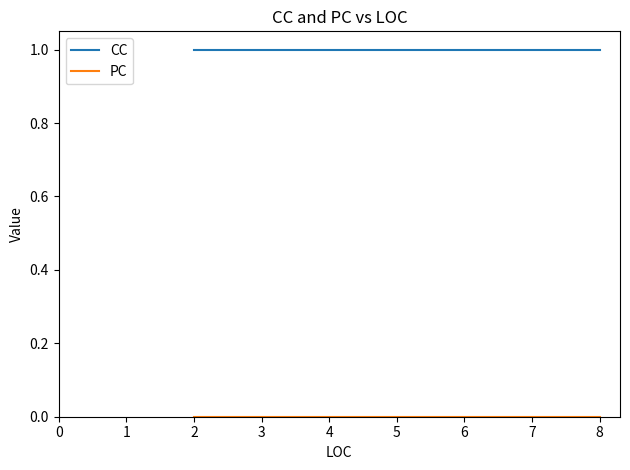

At 3, list the series in order from smallest to largest.

PC, CC